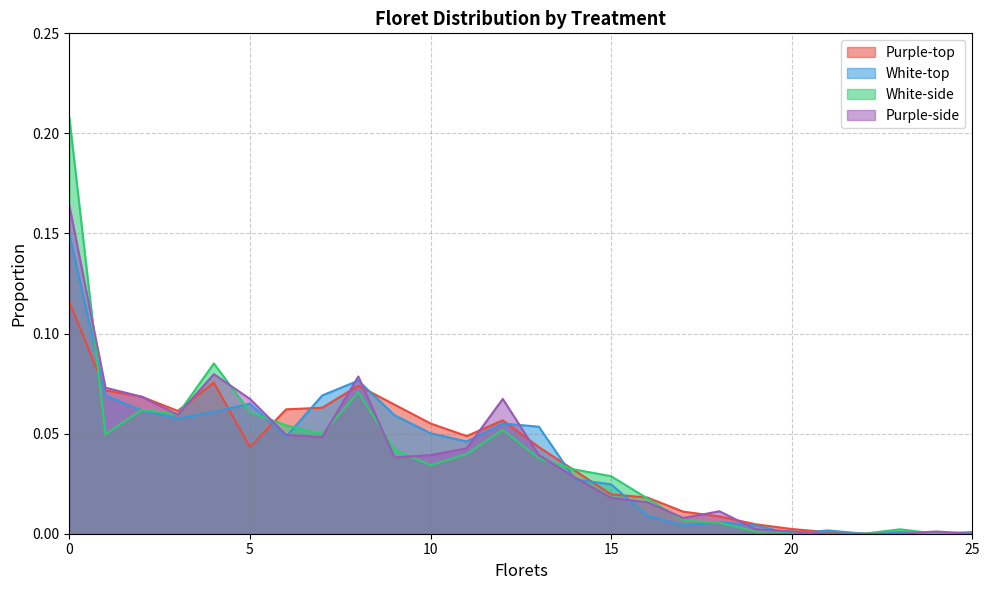

Reading right to left, transcribe all the data shown in this chart.

Purple-top: 0.0	0.0	0.0	0.0	0.0	0.0	0.0	0.0	0.0	0.0	0.0	0.0	0.0	0.1	0.0	0.1	0.1	0.1	0.1	0.1	0.0	0.1	0.1	0.1	0.1	0.1
White-top: 0.0	0.0	0.0	0.0	0.0	0.0	0.0	0.0	0.0	0.0	0.0	0.0	0.1	0.1	0.0	0.1	0.1	0.1	0.1	0.0	0.1	0.1	0.1	0.1	0.1	0.1
White-side: 0.0	0.0	0.0	0.0	0.0	0.0	0.0	0.0	0.0	0.0	0.0	0.0	0.0	0.1	0.0	0.0	0.0	0.1	0.0	0.1	0.1	0.1	0.1	0.1	0.0	0.2
Purple-side: 0.0	0.0	0.0	0.0	0.0	0.0	0.0	0.0	0.0	0.0	0.0	0.0	0.0	0.1	0.0	0.0	0.0	0.1	0.0	0.0	0.1	0.1	0.1	0.1	0.1	0.2